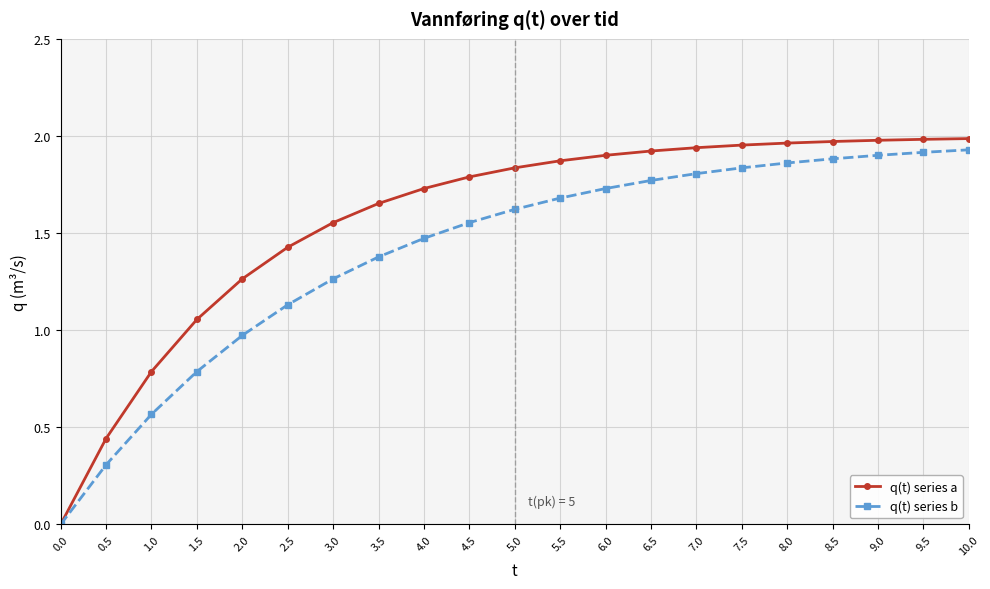

The value of q(t) series a at 1.0 is 0.8. True or false?

True